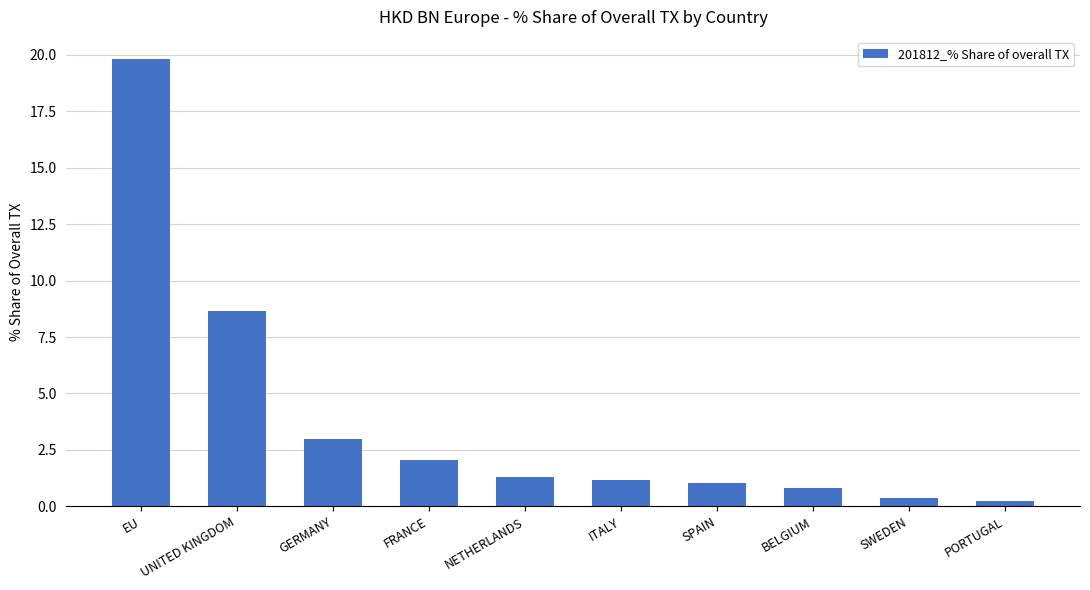

Which label corresponds to the largest value in the chart?

EU